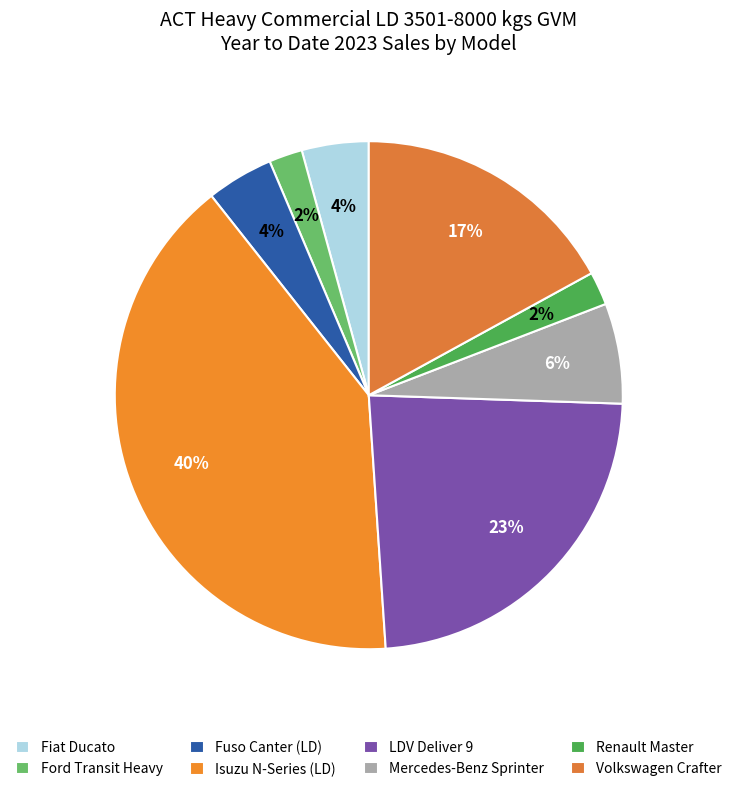

Which category has the biggest portion of the pie?

Isuzu N-Series (LD)